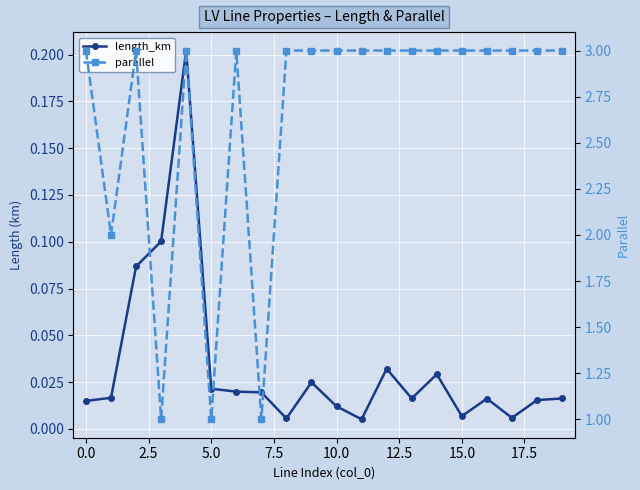

What is the difference between the highest and lowest values at 19?

3.0